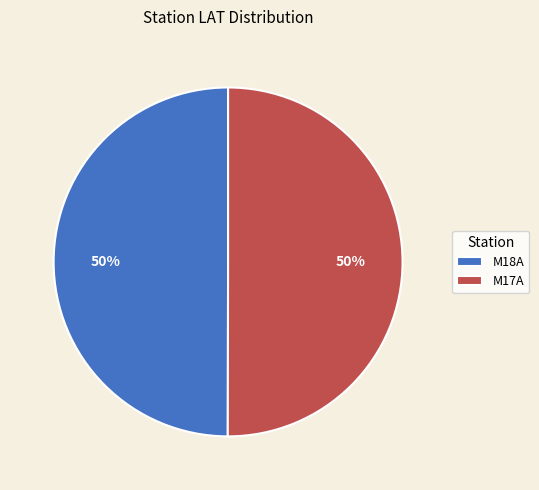

To the nearest percent, what portion does M18A represent?

50%